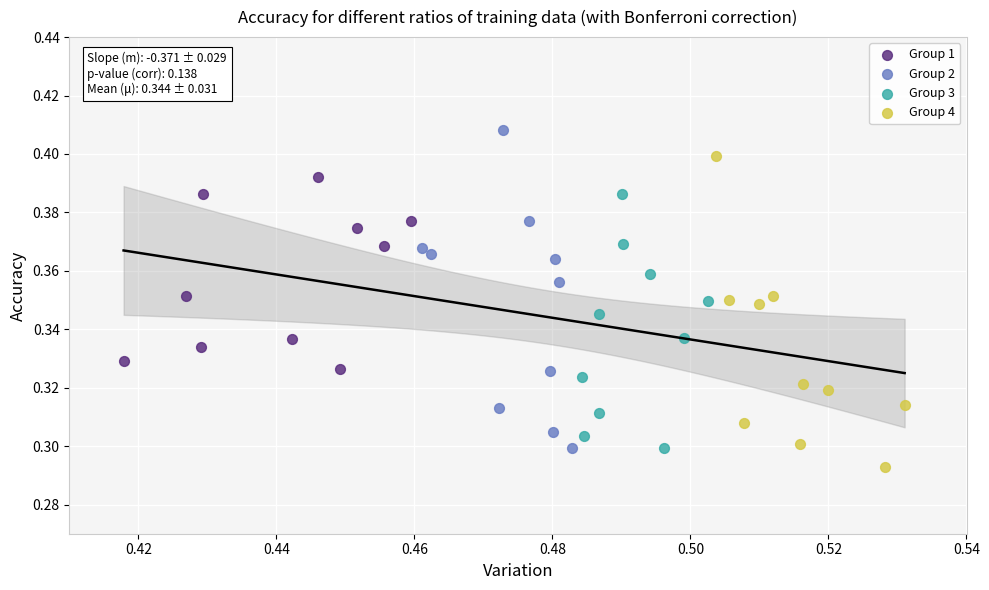

Which series contains the highest Y value?

Group 2